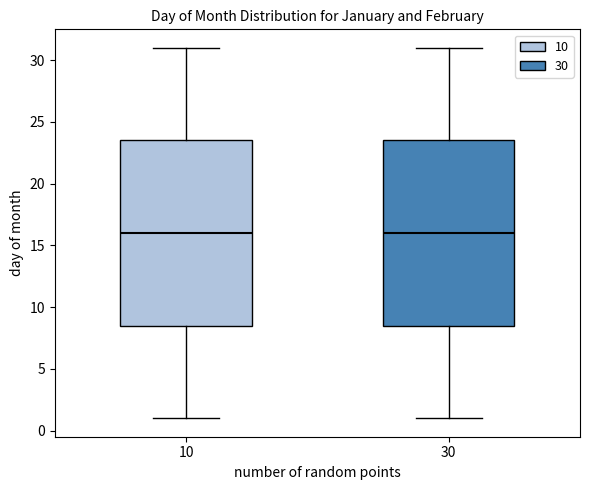

Reading left to right, read every box against the y-axis: the position of its median line, the range the box covers, and the ends of its whiskers. The values are not printed on the chart, so give them approximately, as read against the axis.

10: median 16.0, box 8.5 to 23.5, whiskers 1.0 to 31.0
30: median 16.0, box 8.5 to 23.5, whiskers 1.0 to 31.0